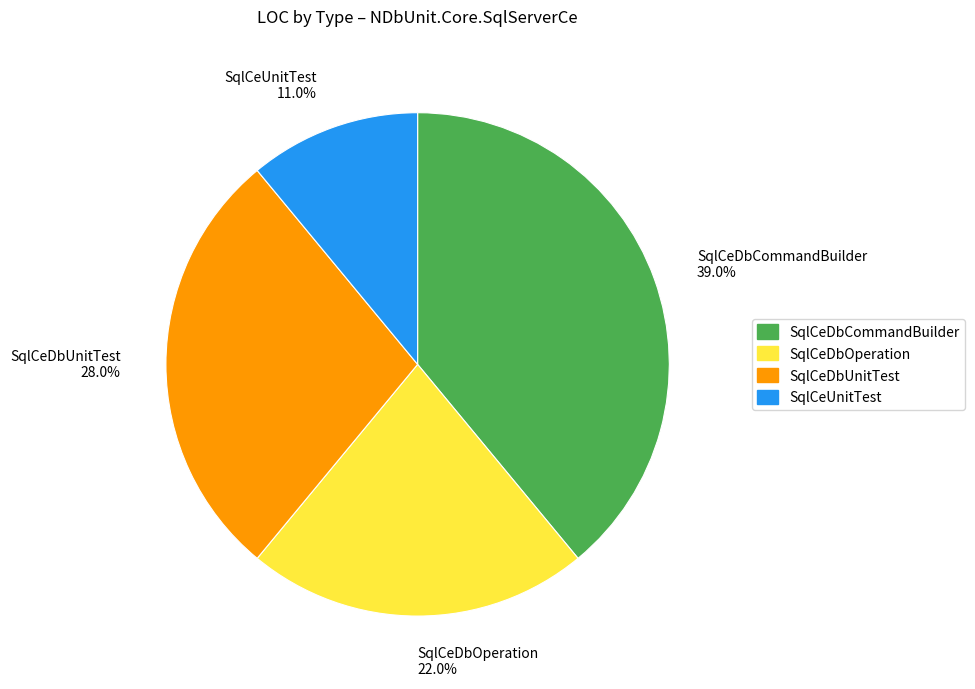

How many slices are in this pie chart?

4